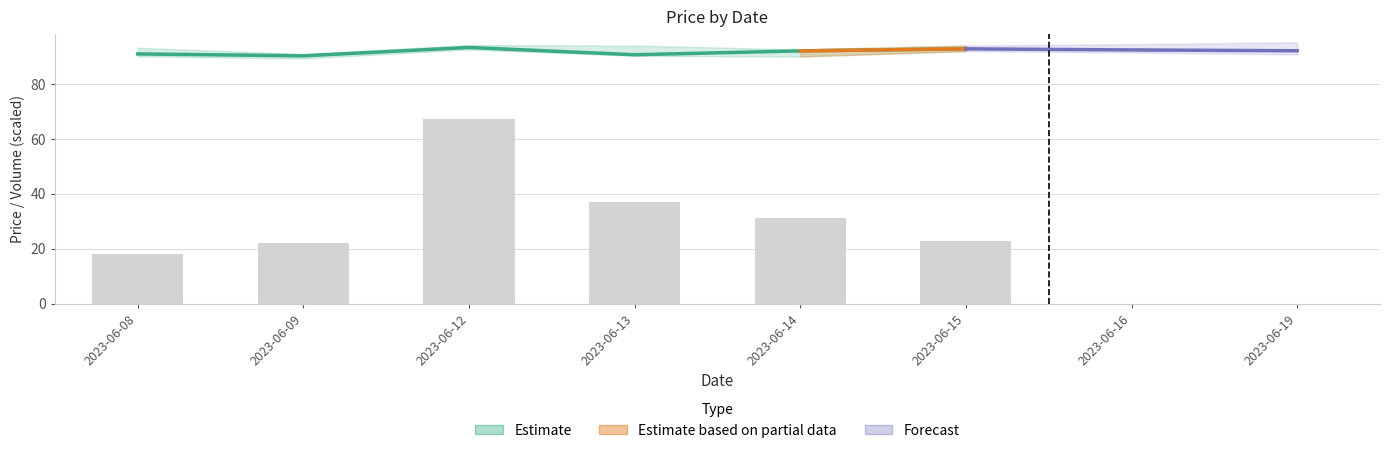

What is the sum of all Volume values?

198.7